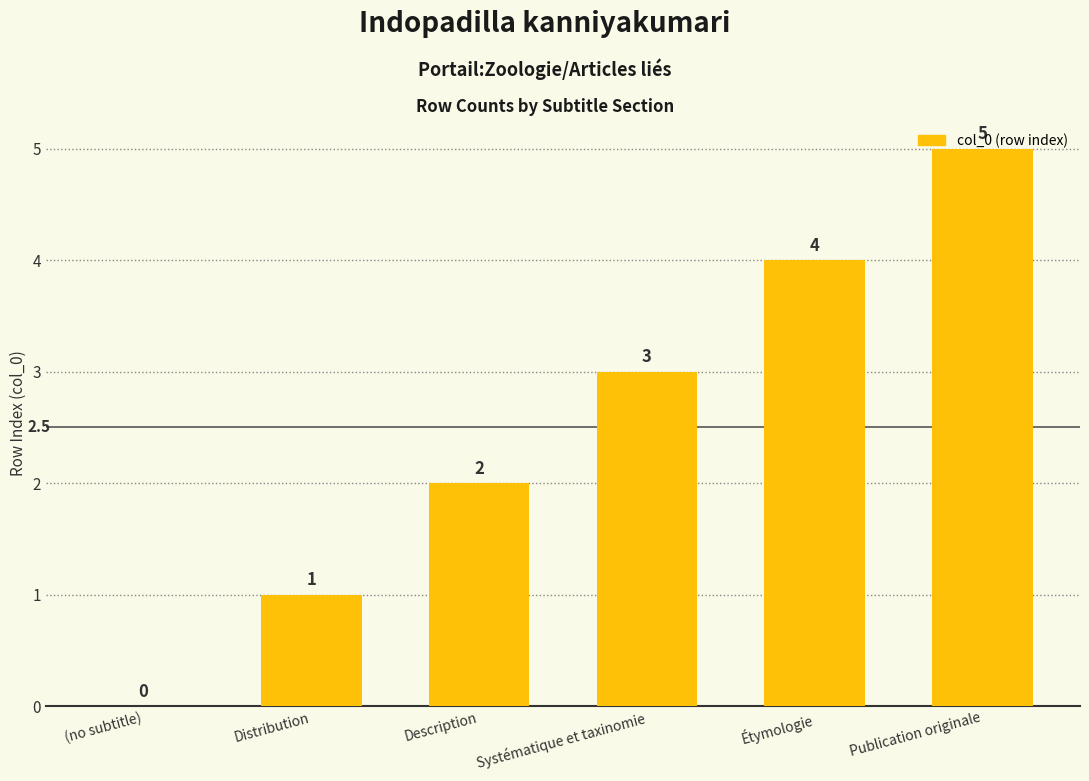

Approximately how many times larger is the value at Description compared to Distribution?

2.0